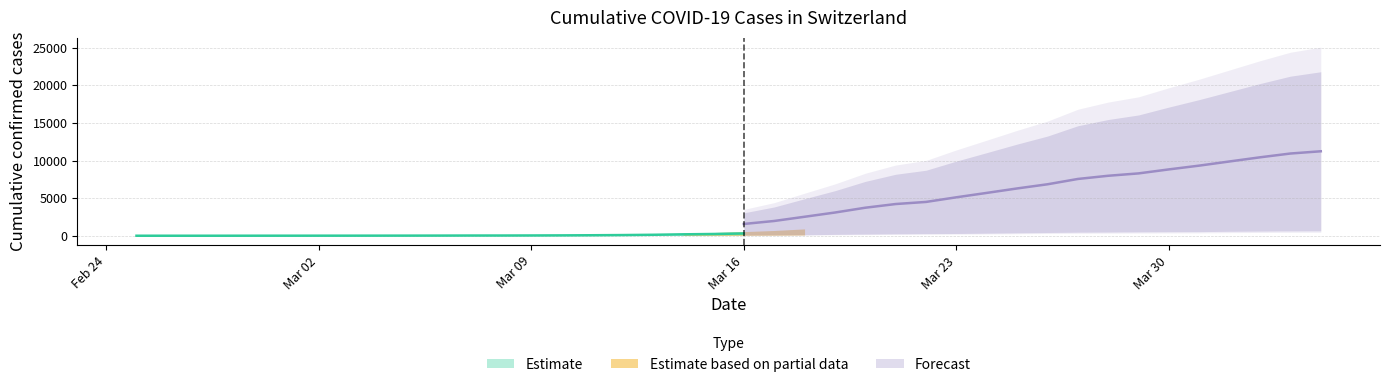

Between 32 and 17, which is larger?

32